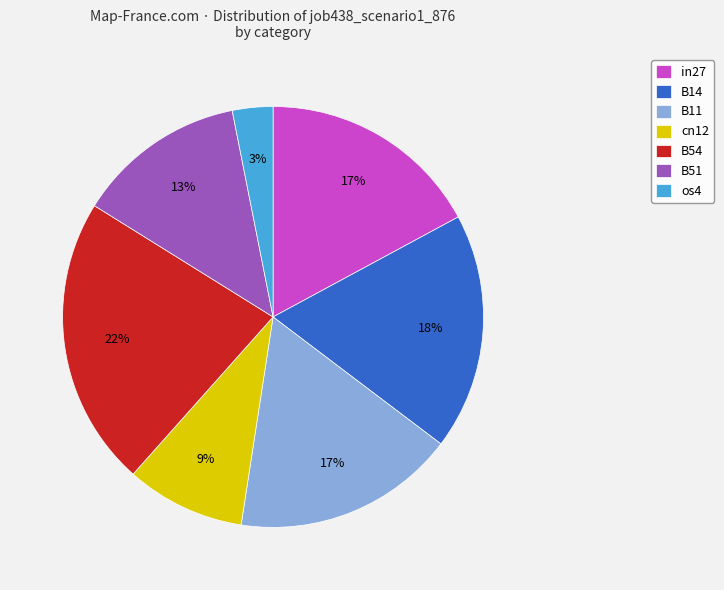

Does B51 represent more than half of the total?

No